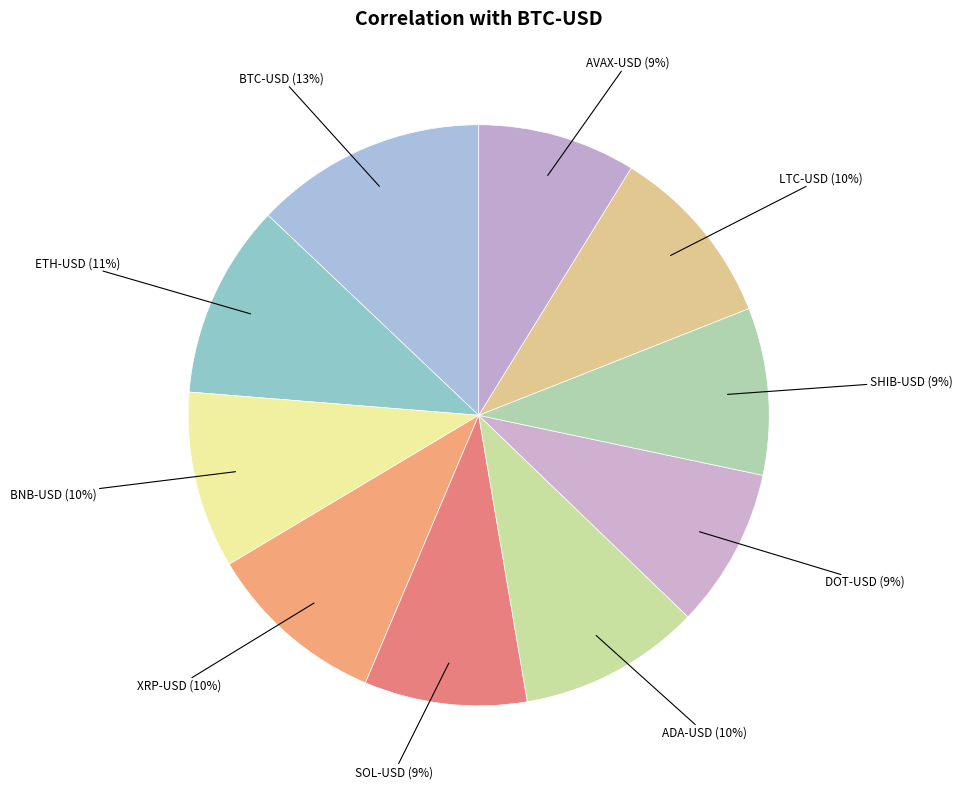

Between SOL-USD and BTC-USD, which is larger?

BTC-USD